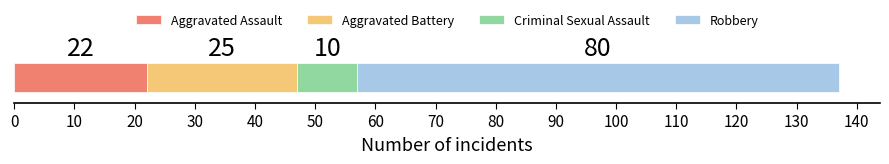

What is the highest value of the Aggravated Assault series?

22